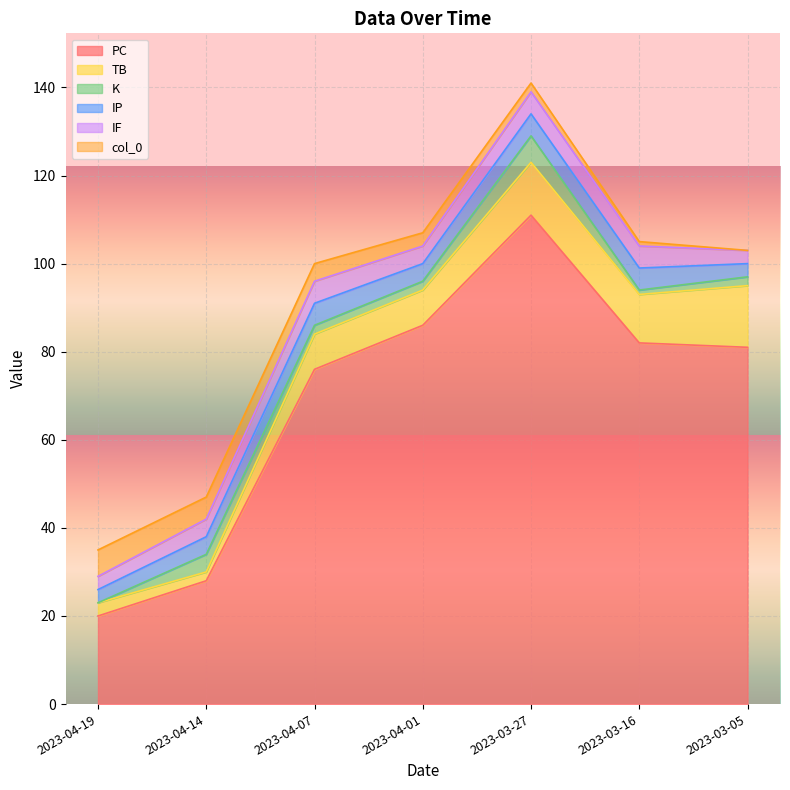

How many data points in col_0 are less than 3?

3